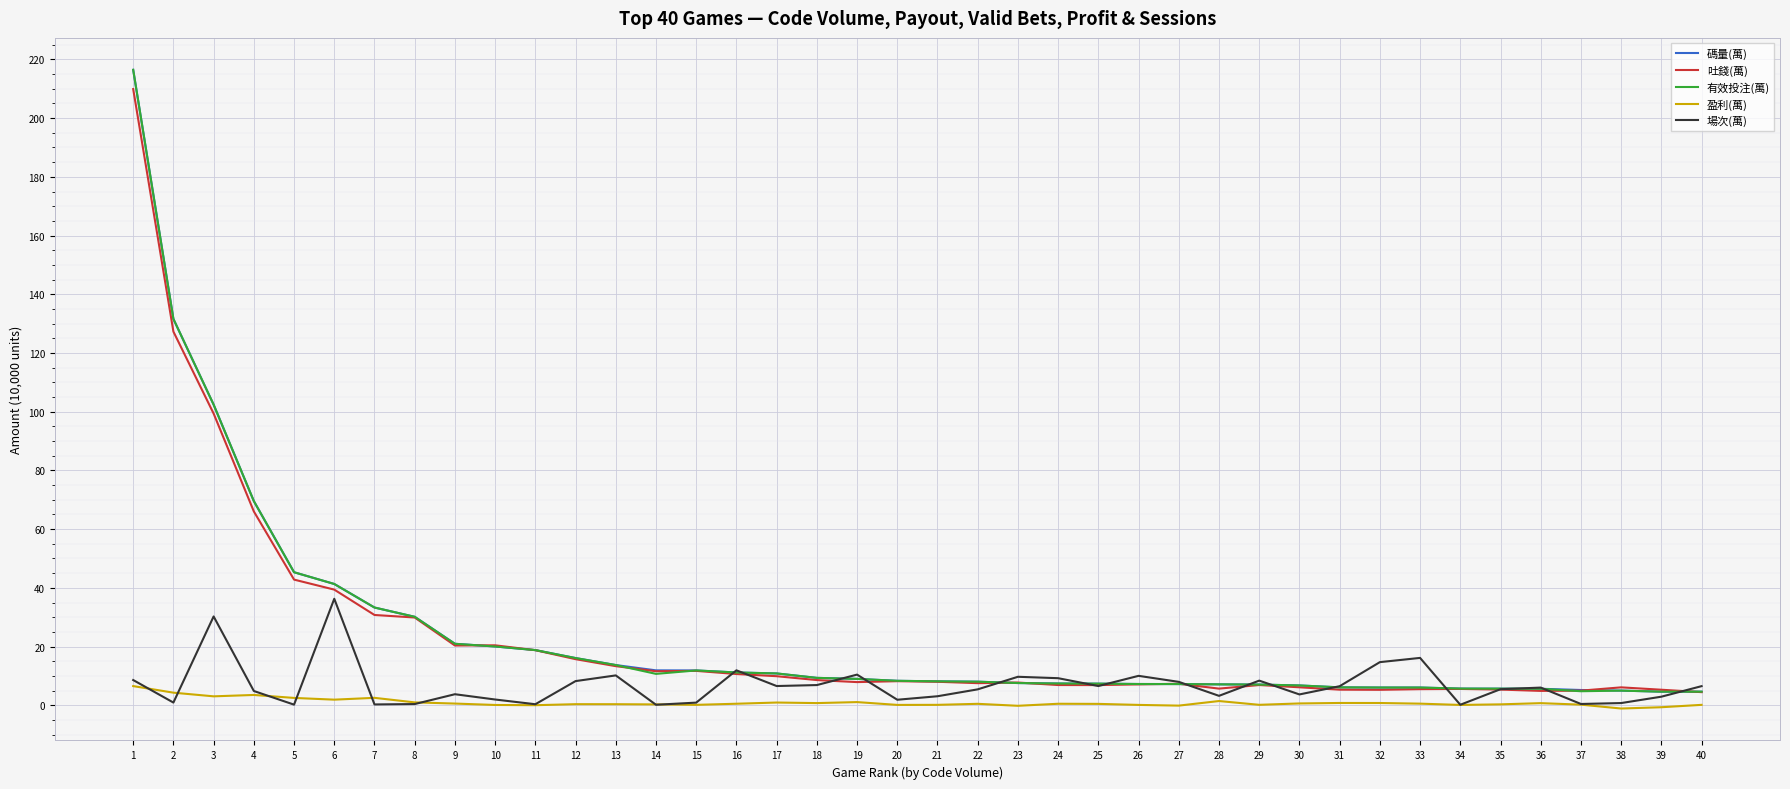

How many categories are shown in the chart?

40